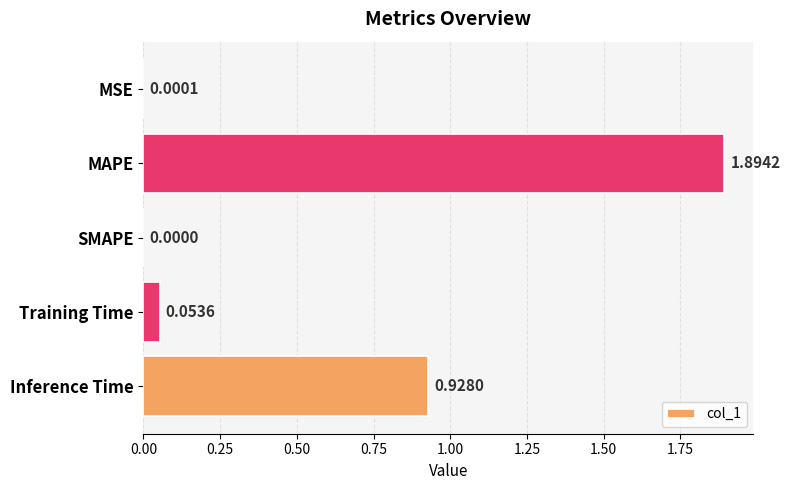

What is the change in value from MSE to MAPE?

+1.9